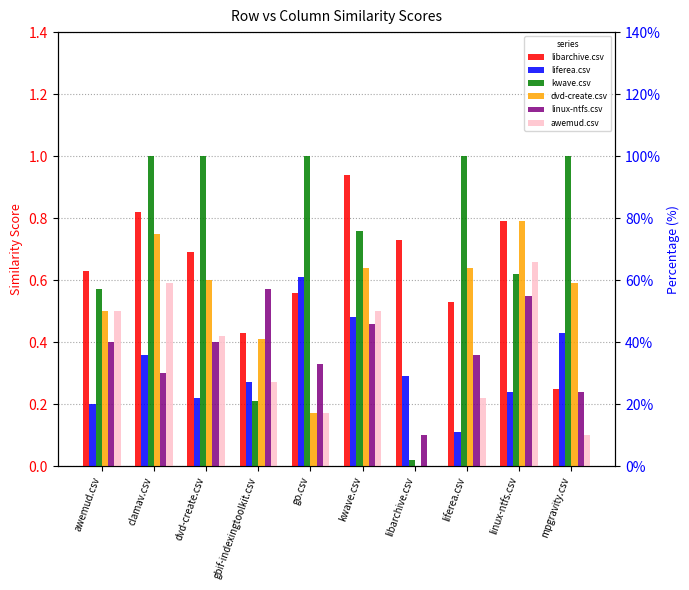

What is the difference between the libarchive.csv values at mpgravity.csv and go.csv?

0.3